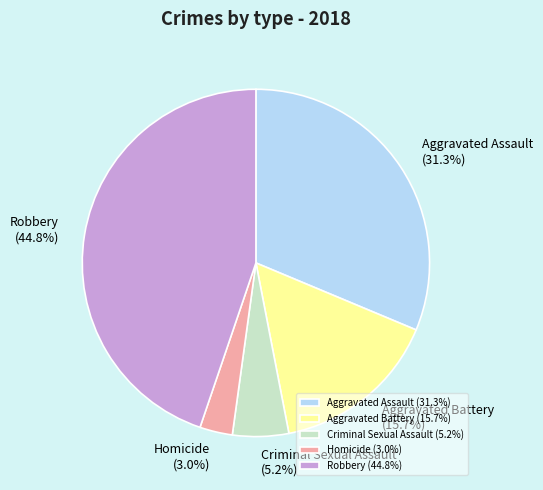

To the nearest percent, what percentage of the pie is Aggravated Battery?

16%